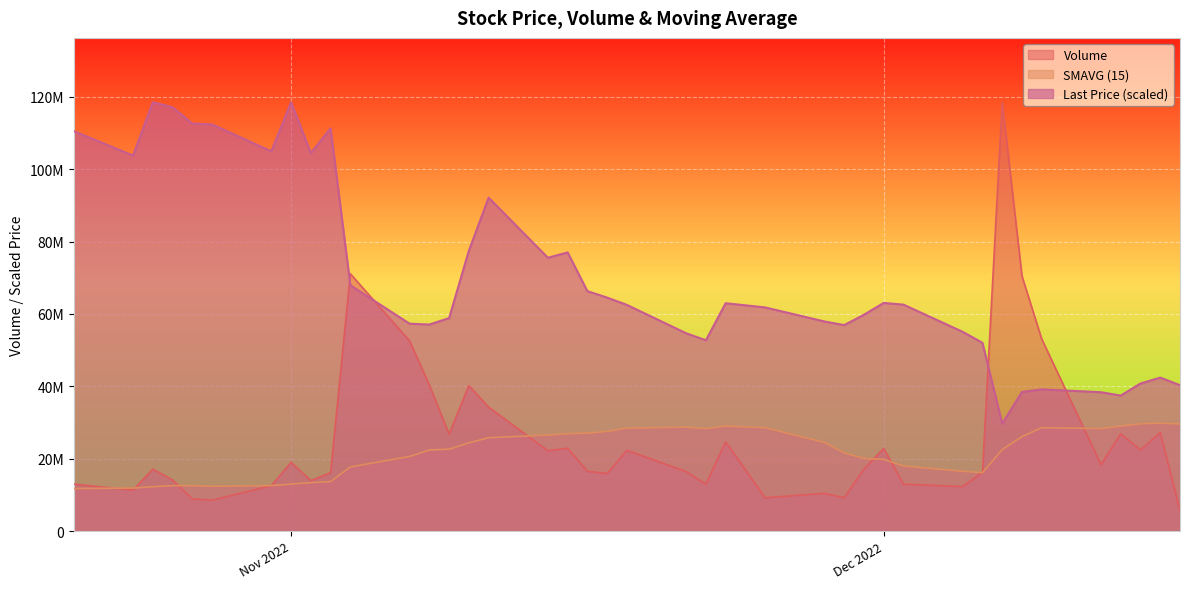

What is the difference between the maximum and minimum values in the Last Price series?

88785008.5